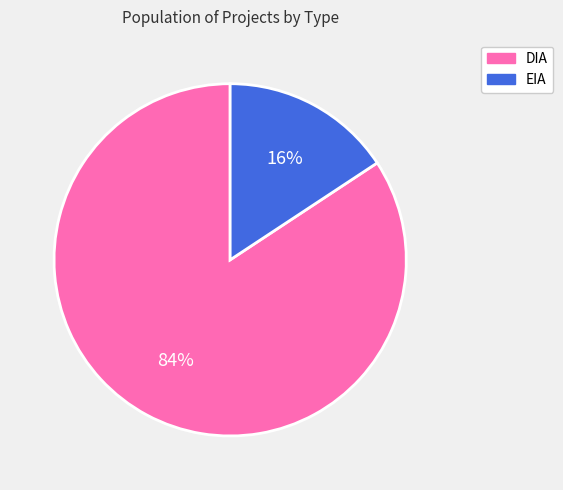

To the nearest percent, what is the average slice percentage?

50%